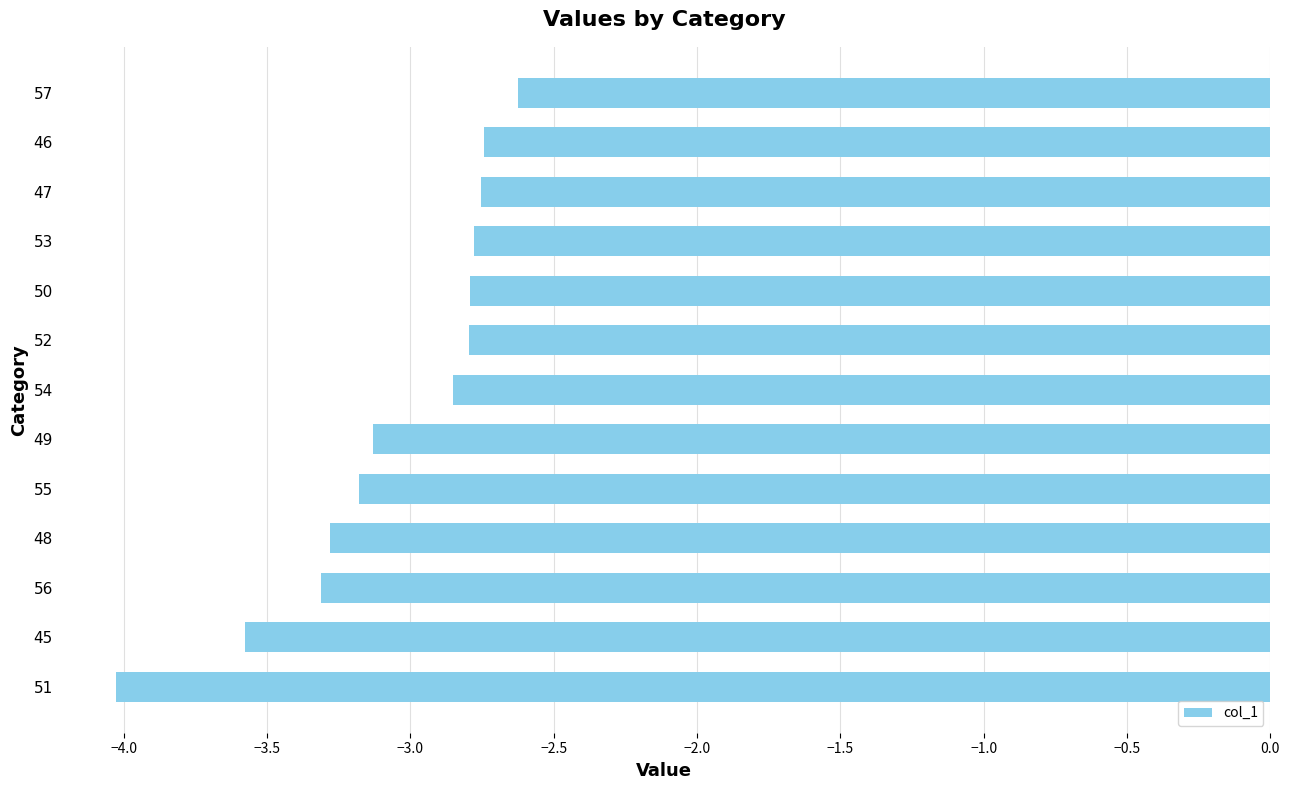

Is it true that the value at 56 is -5.3?

False